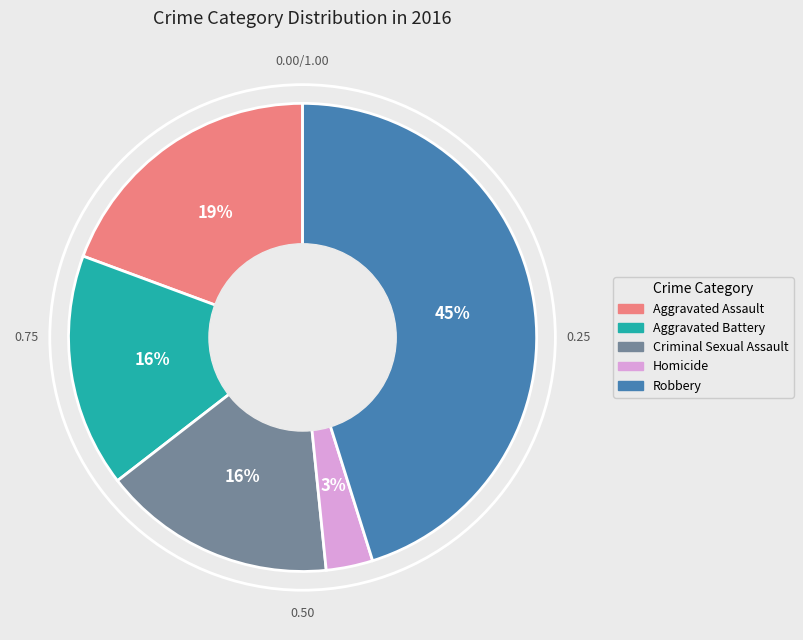

To the nearest percent, what is the average slice percentage?

20%